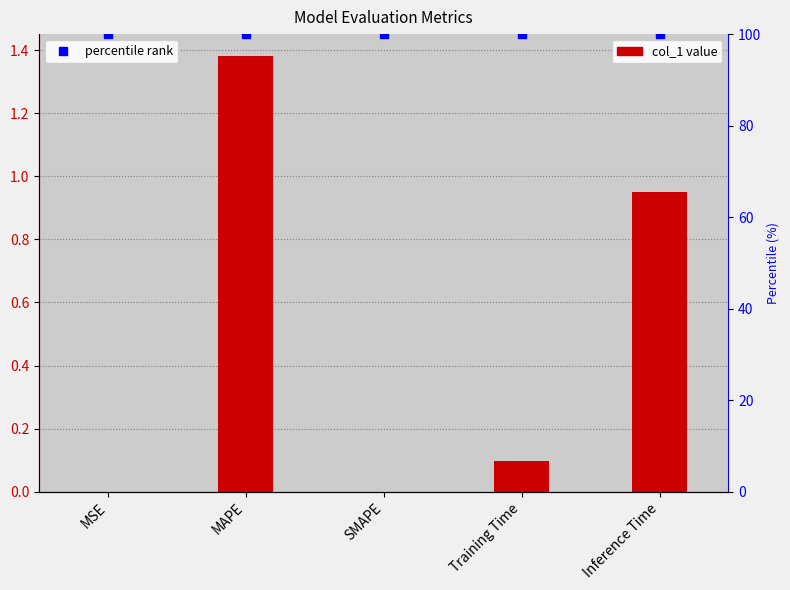

Reading left to right, transcribe all the data shown in this chart.

MSE=0.0	MAPE=1.4	SMAPE=0.0	Training Time=0.1	Inference Time=0.9